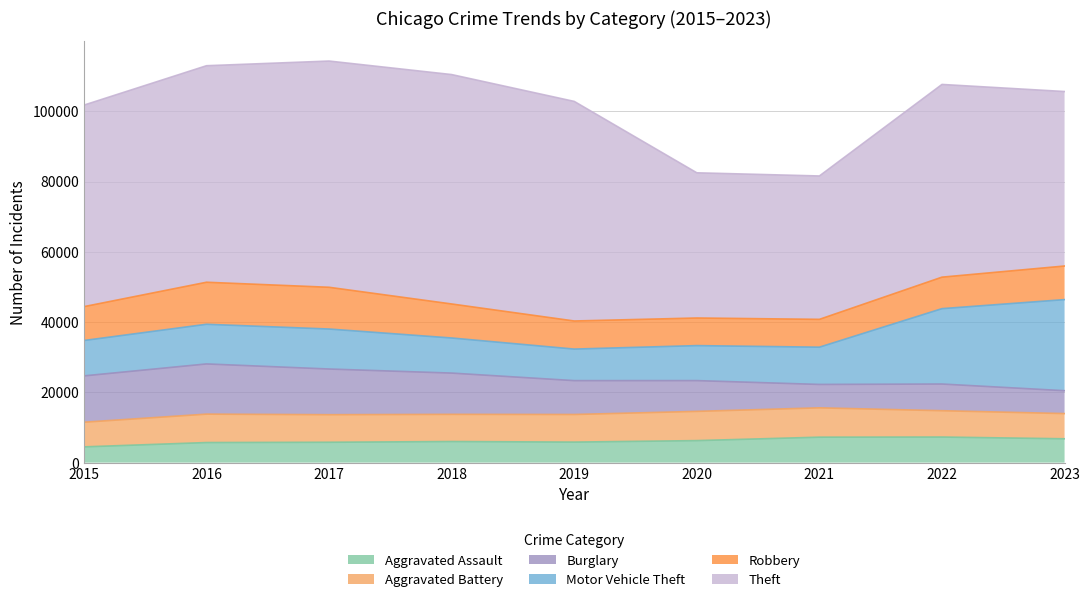

What is the total value across all series at 2018?

110436